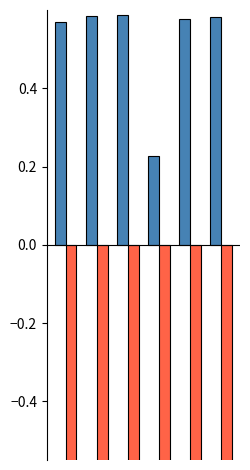

What is the difference between the second highest and minimum values in the Total Profits series?

0.4